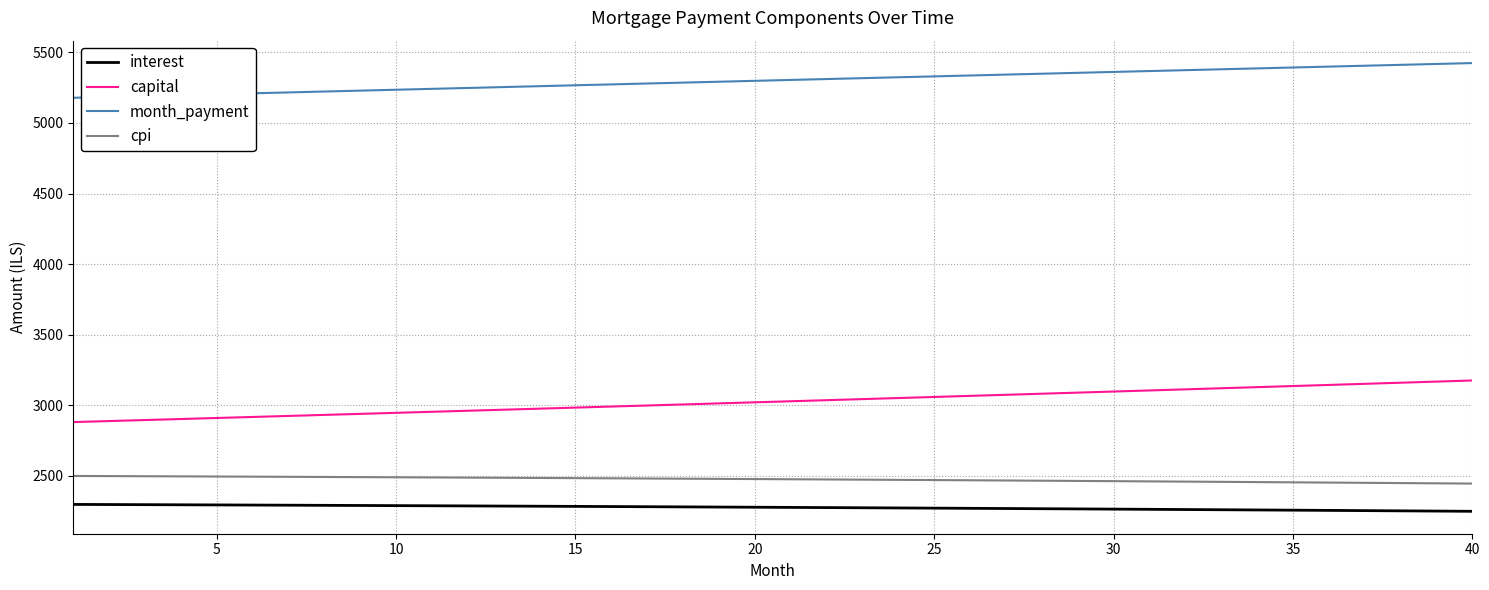

True or false: cpi and interest intersect in this chart.

False